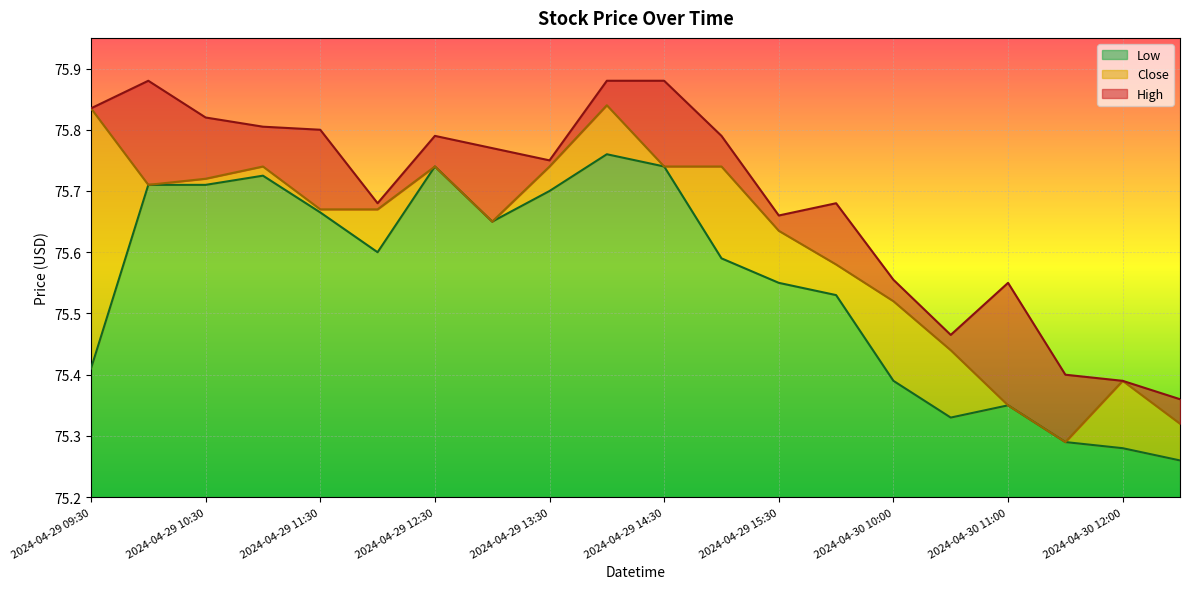

What is the sum of all High values?

1513.7